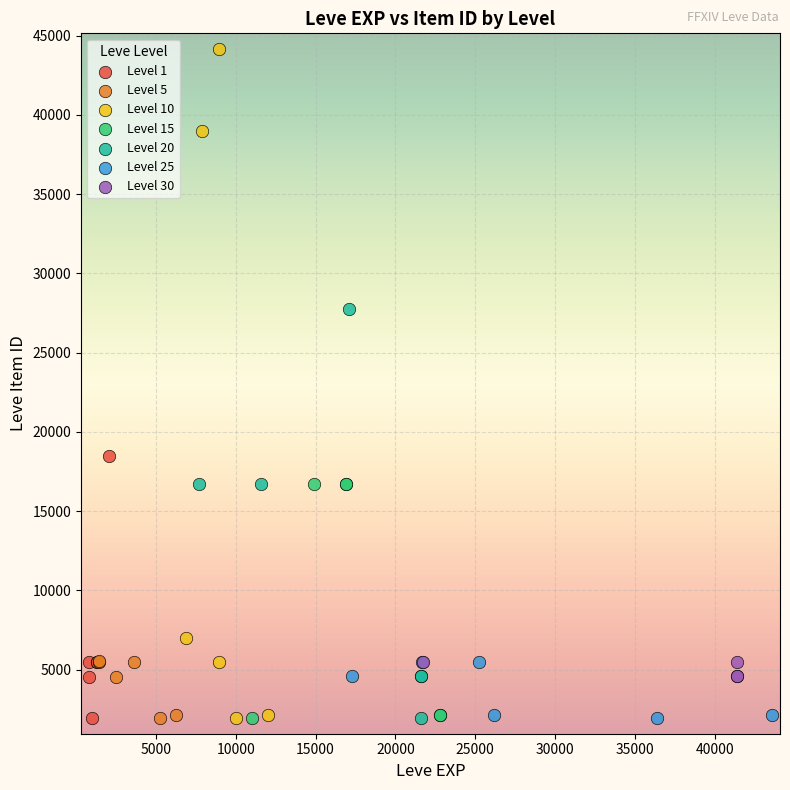

Which series has the largest Y range (max minus min)?

Level 10